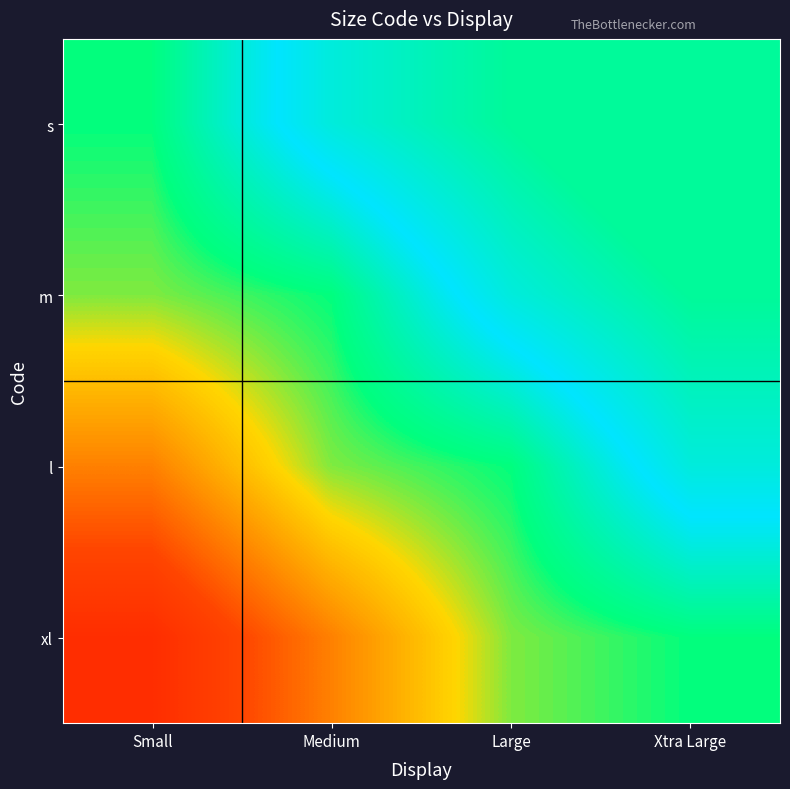

Which has a higher value, Xtra Large or Medium?

Xtra Large